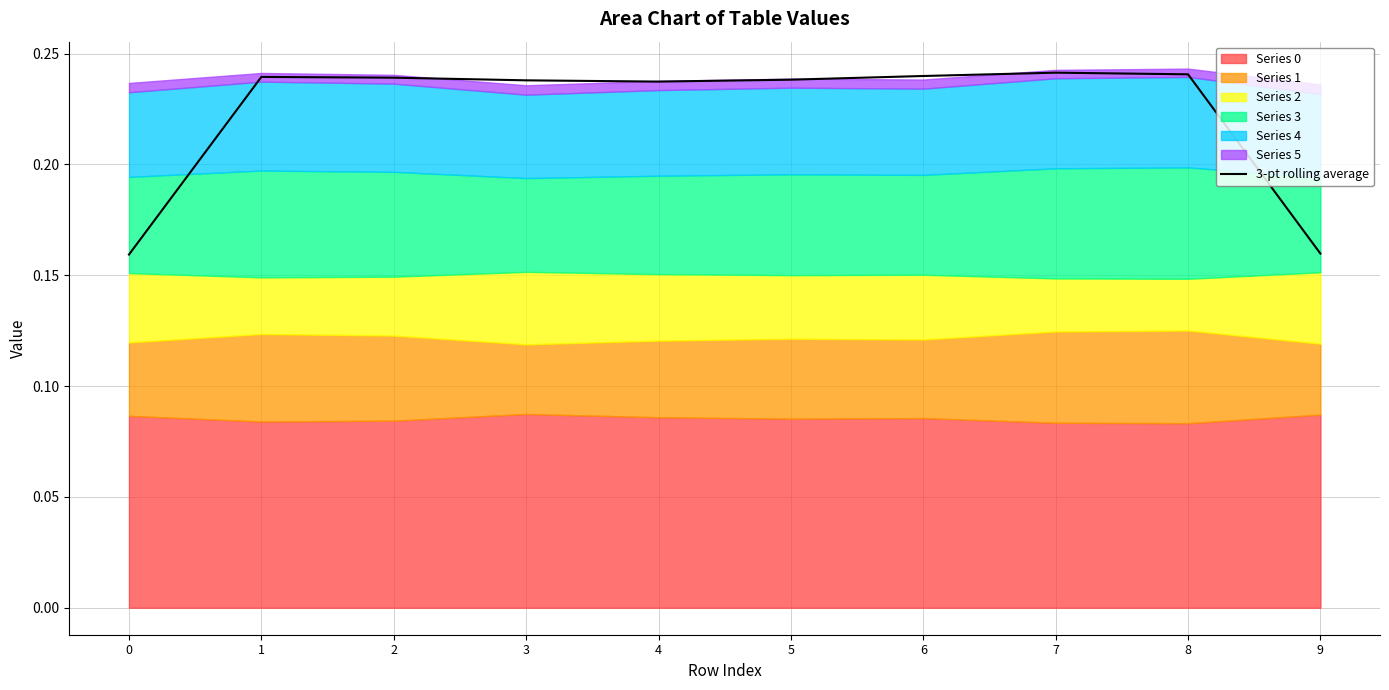

What is the value of the 1st point from the left?

0.2